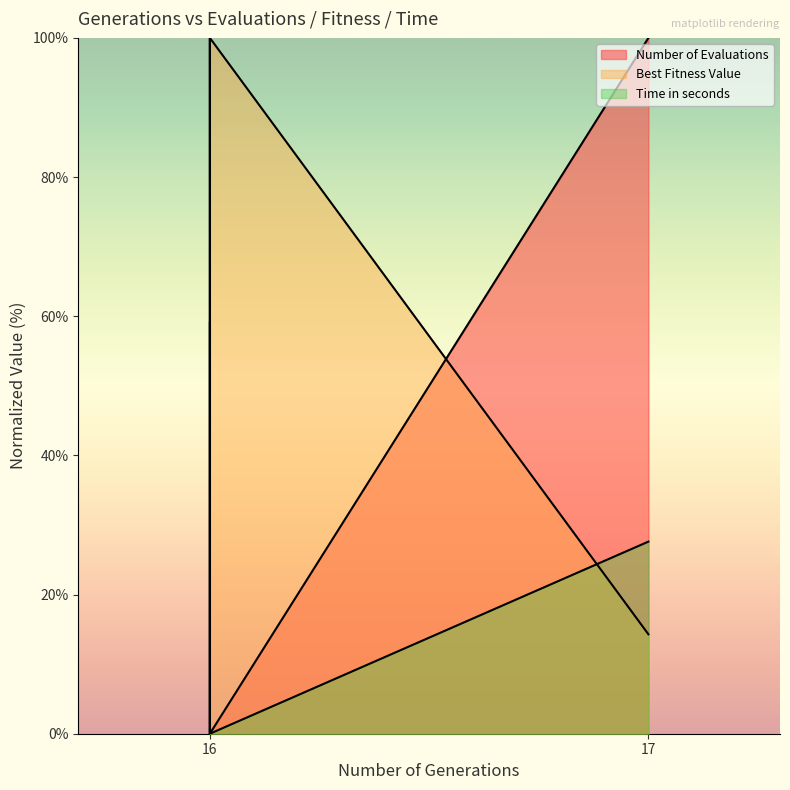

At which label is Best Fitness Value closest to 50?

17